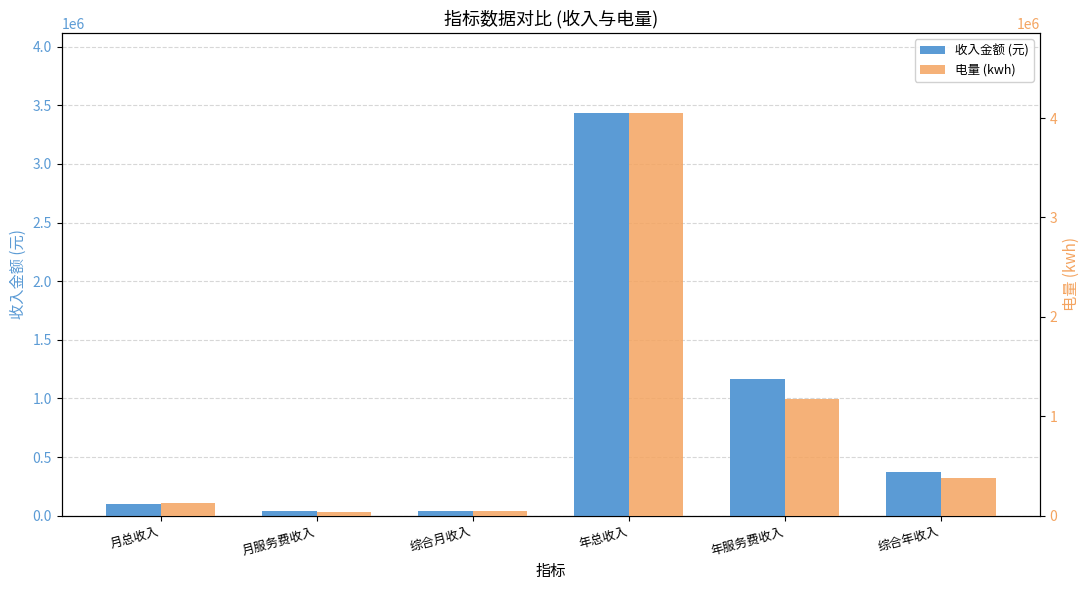

How many data points in 电量 (kwh) are less than 375153?

3